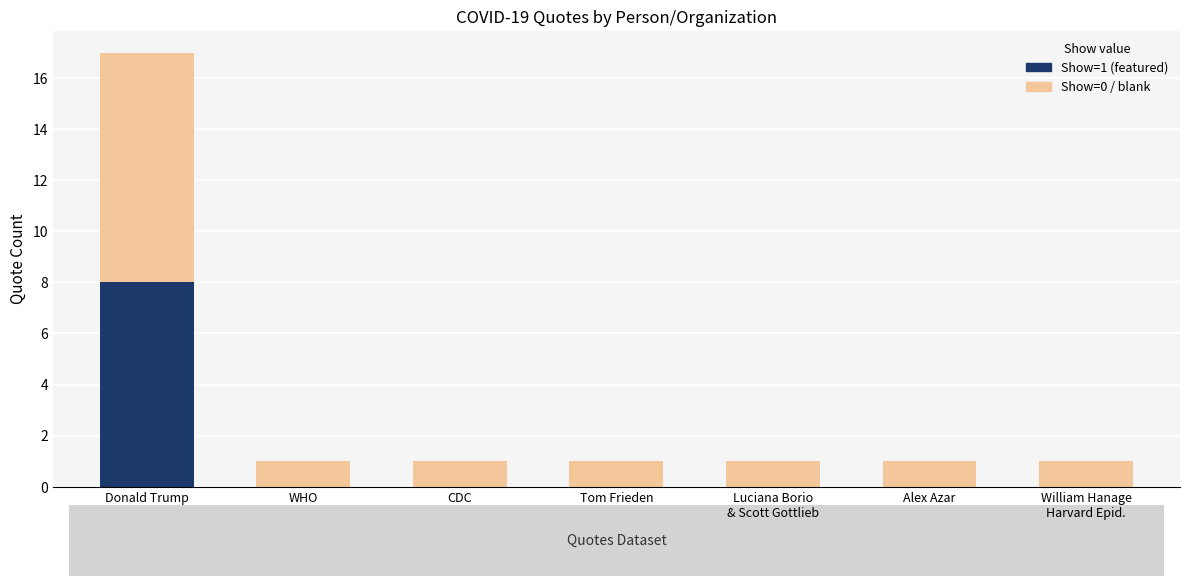

At which category is the sum across all series the highest?

Donald Trump